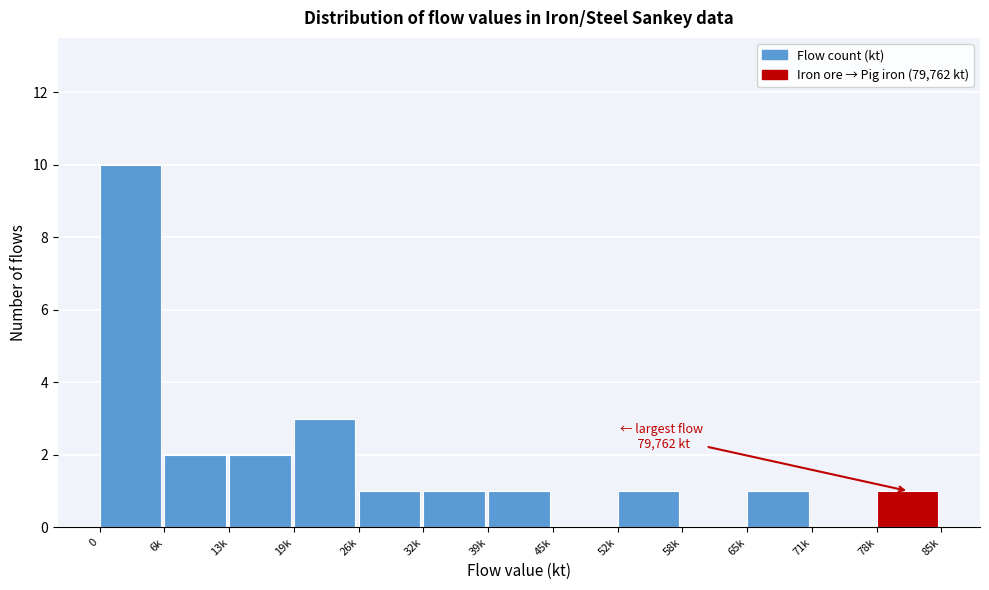

Reading right to left, transcribe all the data shown in this chart.

78k=1	71k=0	65k=1	58k=0	52k=1	45k=0	39k=1	32k=1	26k=1	19k=3	13k=2	6k=2	0=10